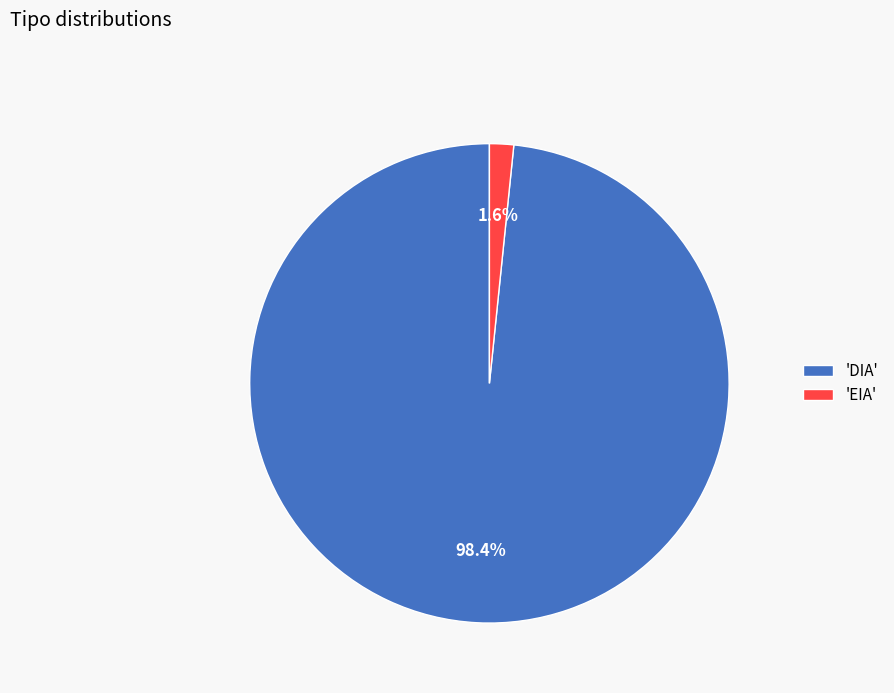

Is there a majority slice in this chart?

Yes